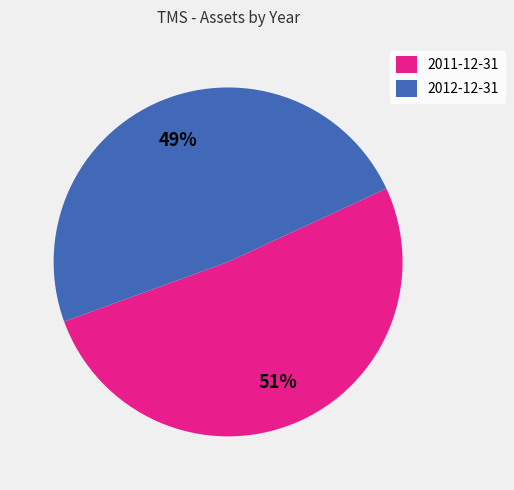

Which has a higher value, 2011-12-31 or 2012-12-31?

2011-12-31